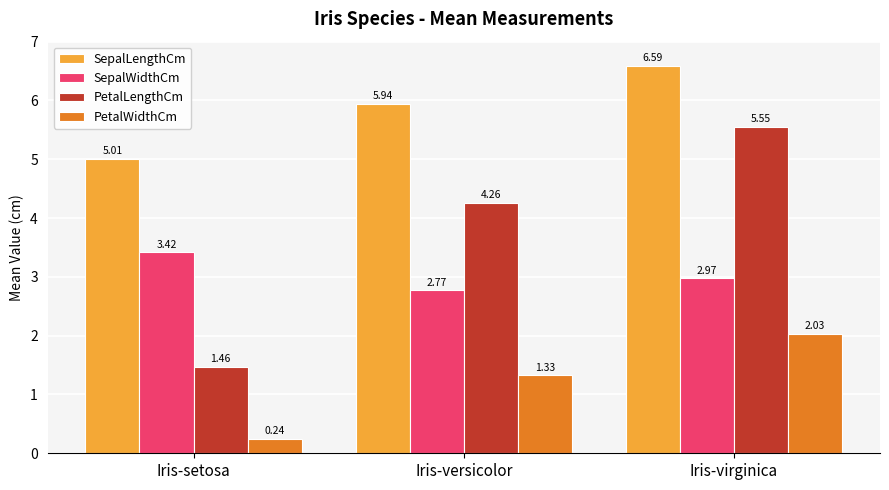

The value of SepalLengthCm at Iris-setosa is 7.1. True or false?

False